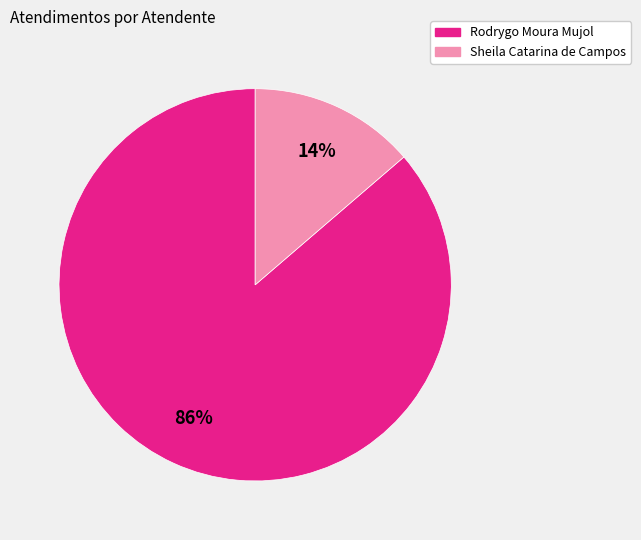

To the nearest percent, what is the average slice percentage?

50%